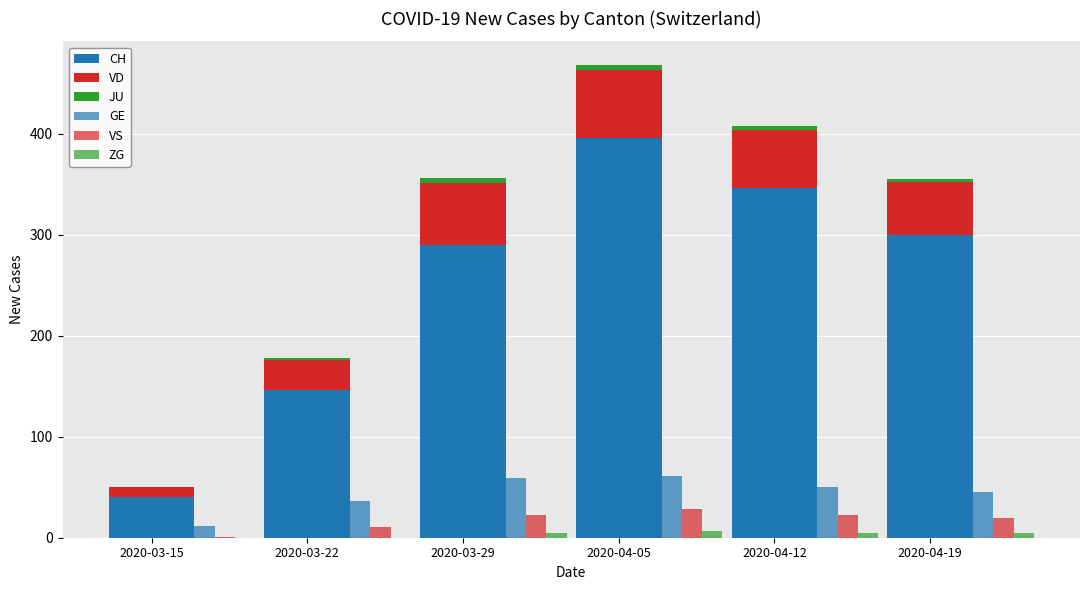

What is the spread (max minus min) of values at 2020-04-05?

391